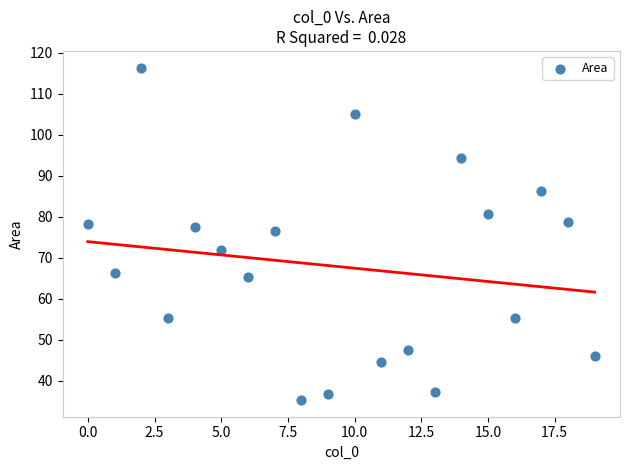

What Y value in the scatter plot is closest to 75?

76.5